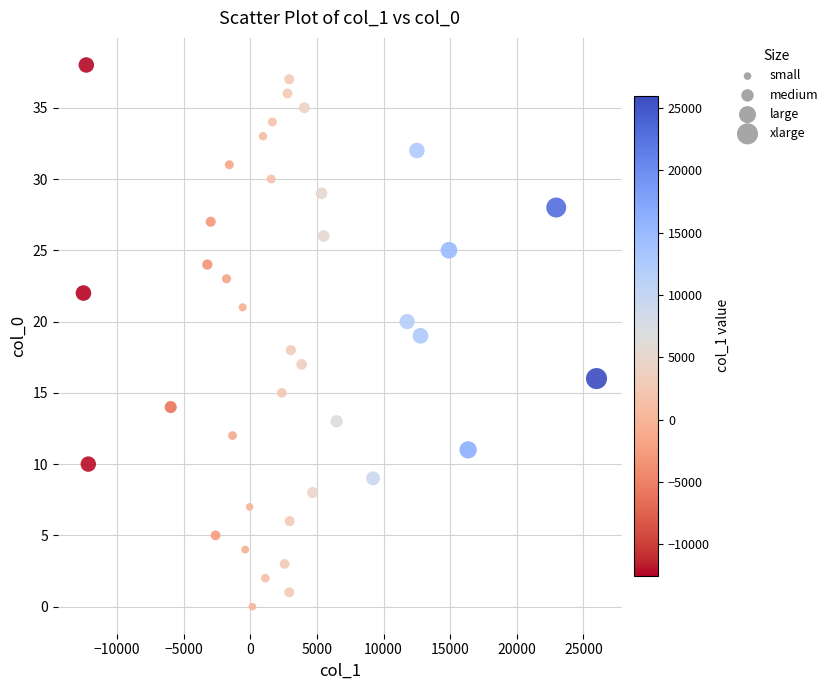

What is the range of Y values (max minus min)?

38